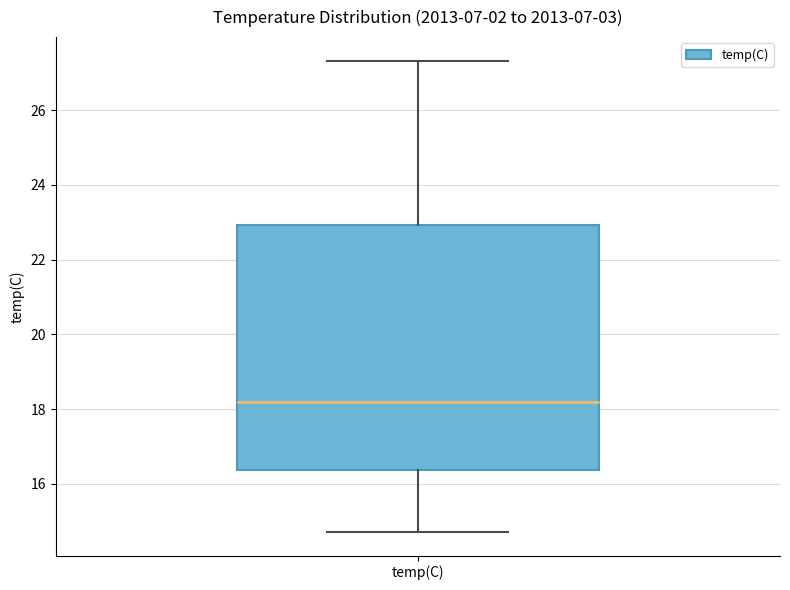

Where is the upper edge of the box for temp(C) on the y-axis? The values are not printed on the chart, so give them approximately, as read against the axis.

23.0